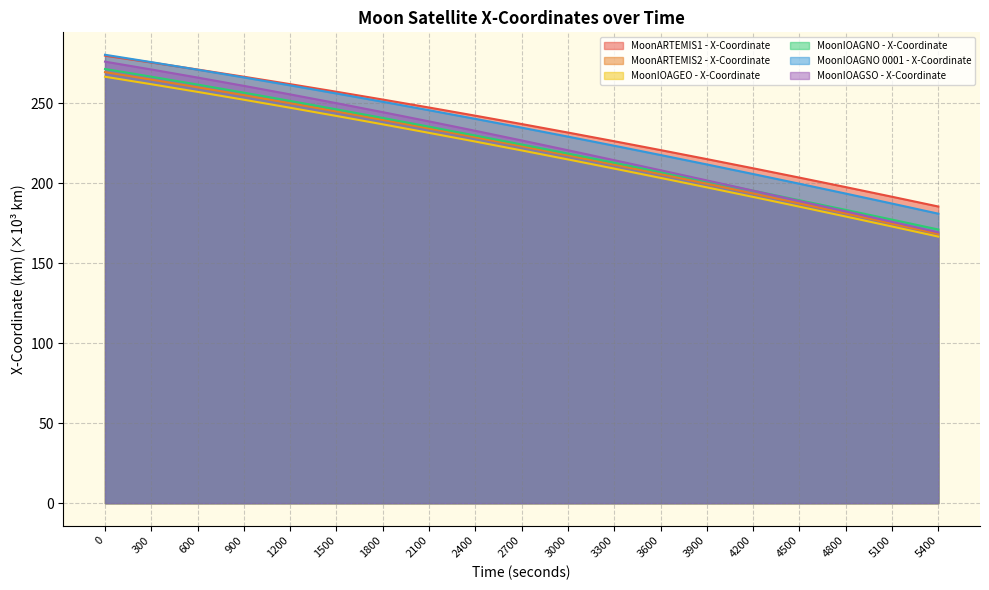

What is the average value of the MoonARTEMIS2 - X-Coordinate series?

221.6